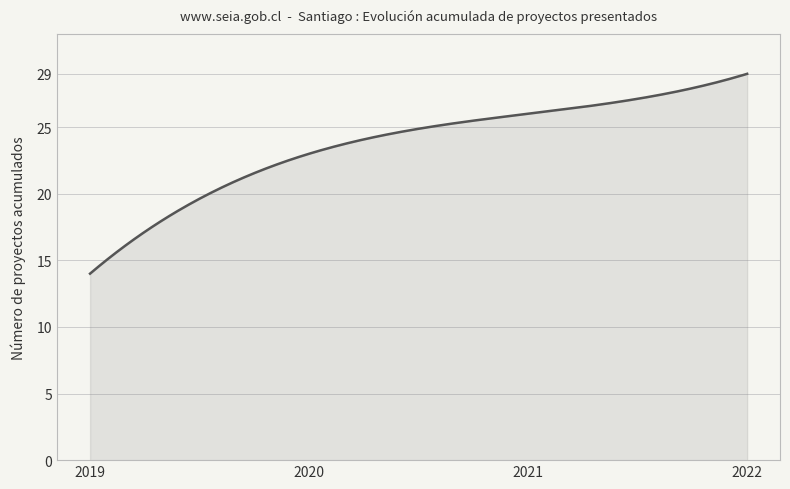

What is the difference between the maximum and minimum values?

15.0